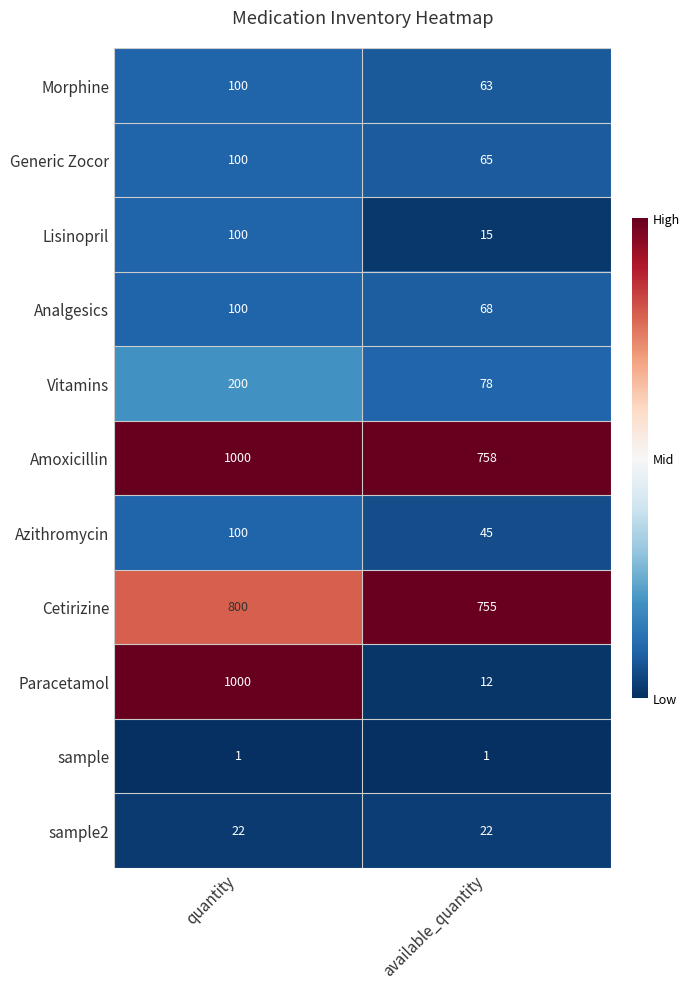

True or false: Morphine has a value of 100 at quantity.

True